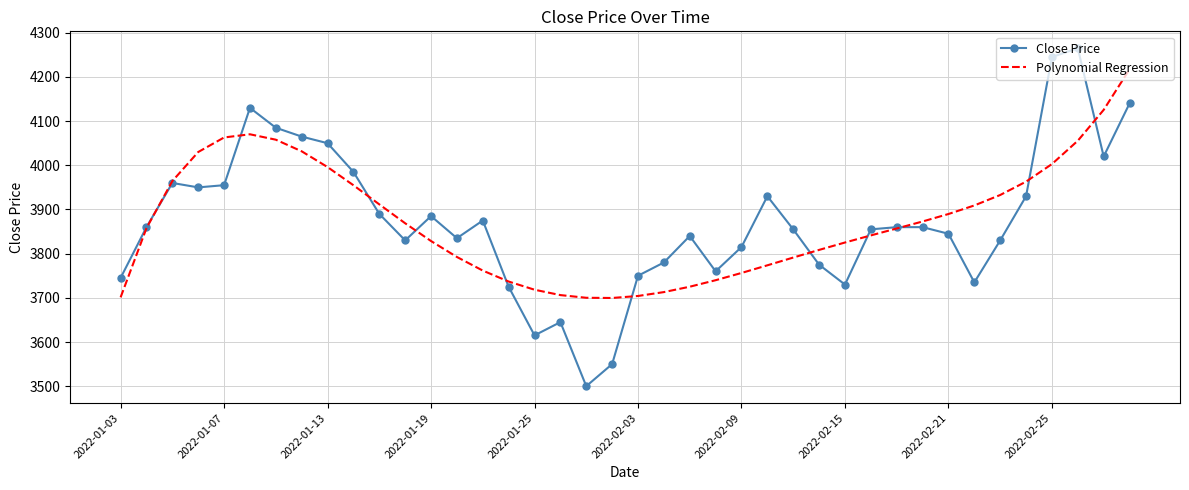

What is the minimum value shown in the chart?

3500.0